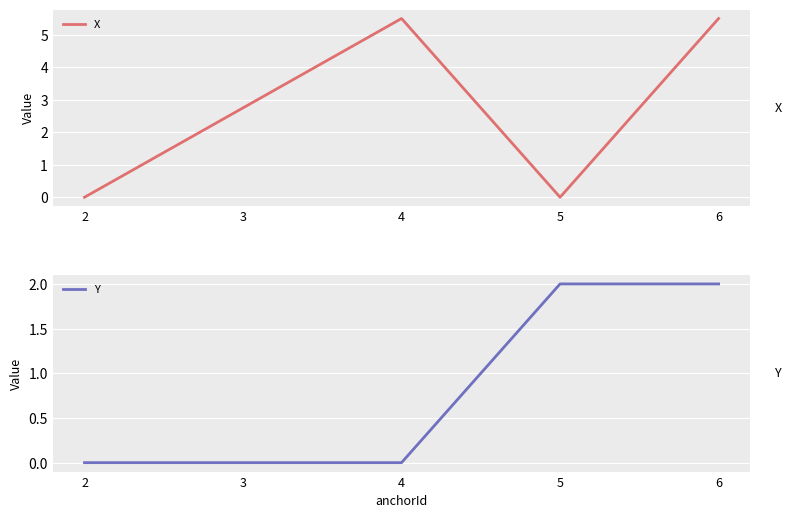

Reading left to right, extract all data points from this chart.

X: 2=0.0	3=2.8	4=5.5	5=0.0	6=5.5
Y: 2=0.0	3=0.0	4=0.0	5=2.0	6=2.0